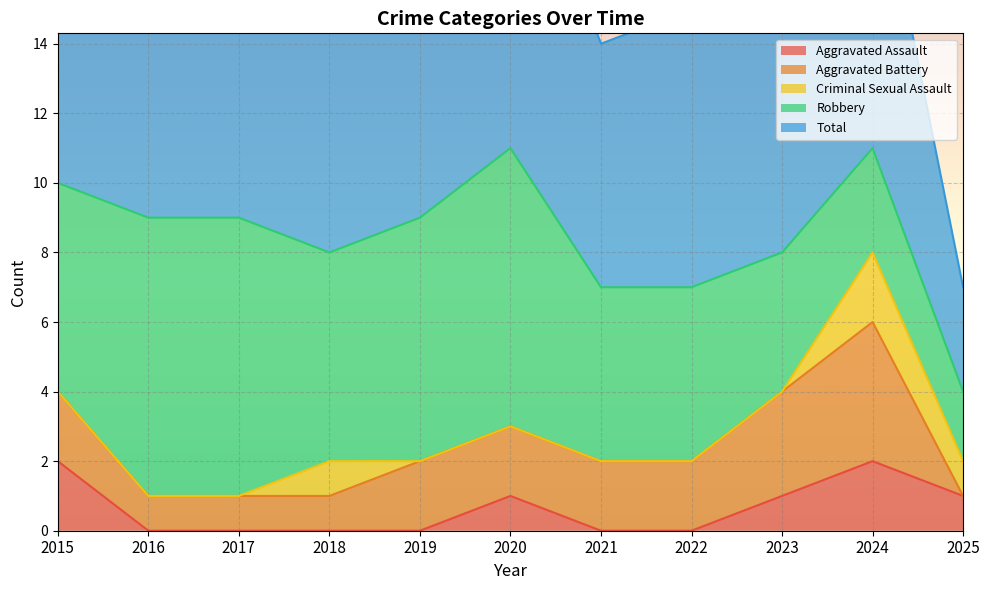

What is the difference between the Robbery values at 2017 and 2023?

4